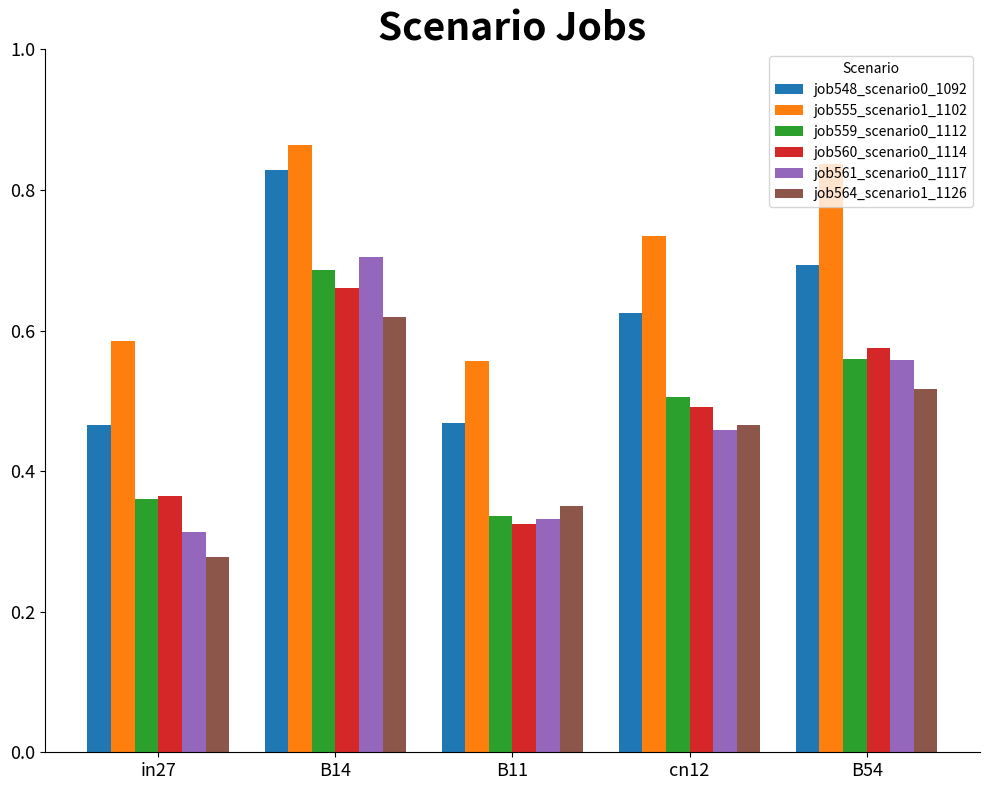

Between B14 and B11, which series saw the biggest shift?

job561_scenario0_1117